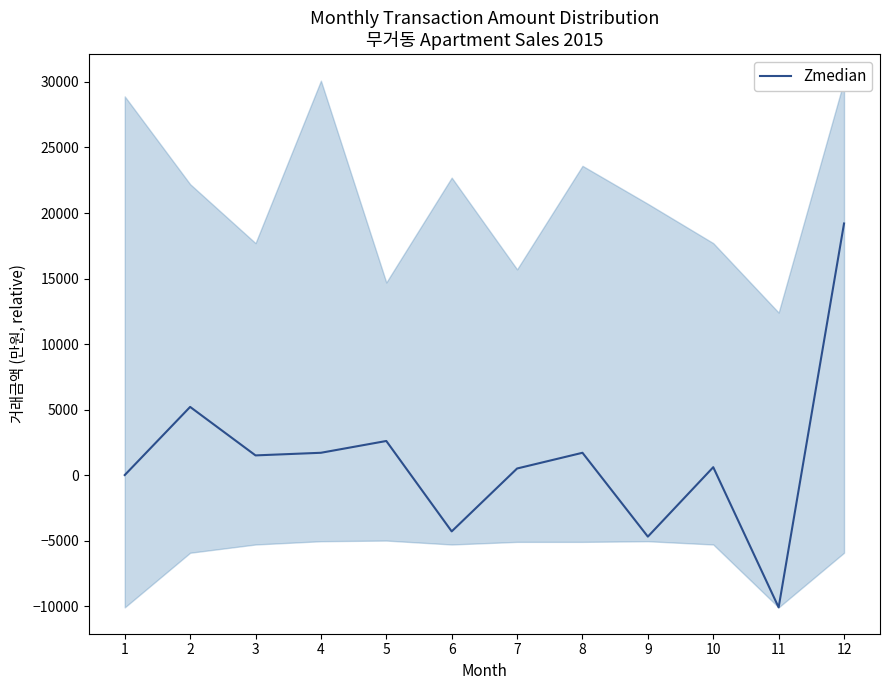

Which category has the highest value across all series?

12